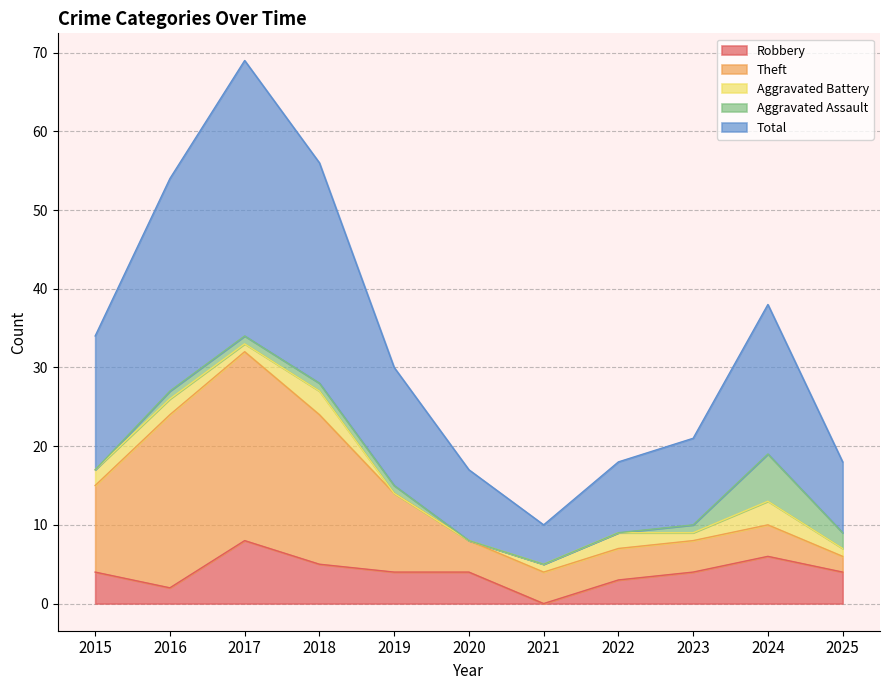

True or false: Total and Aggravated Assault cross at least once.

False